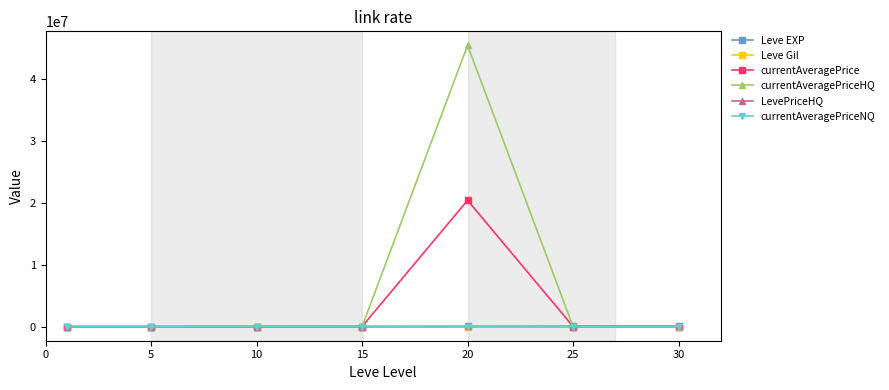

What is the difference between the maximum and minimum values in the currentAveragePriceHQ series?

45455790